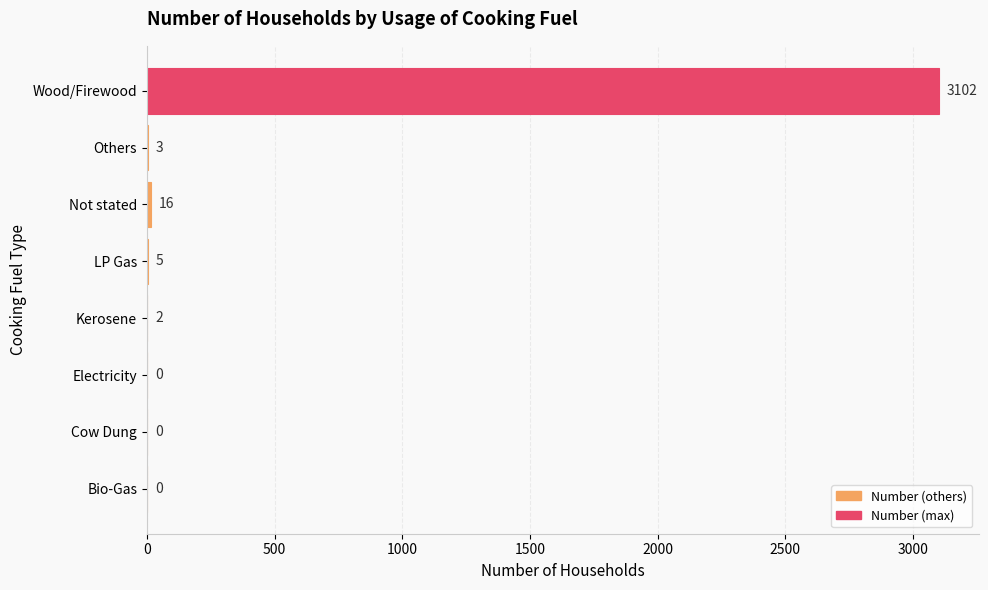

Reading bottom to top, what are all the values shown in this chart?

Bio-Gas=0	Cow Dung=0	Electricity=0	Kerosene=2	LP Gas=5	Not stated=16	Others=3	Wood/Firewood=3102